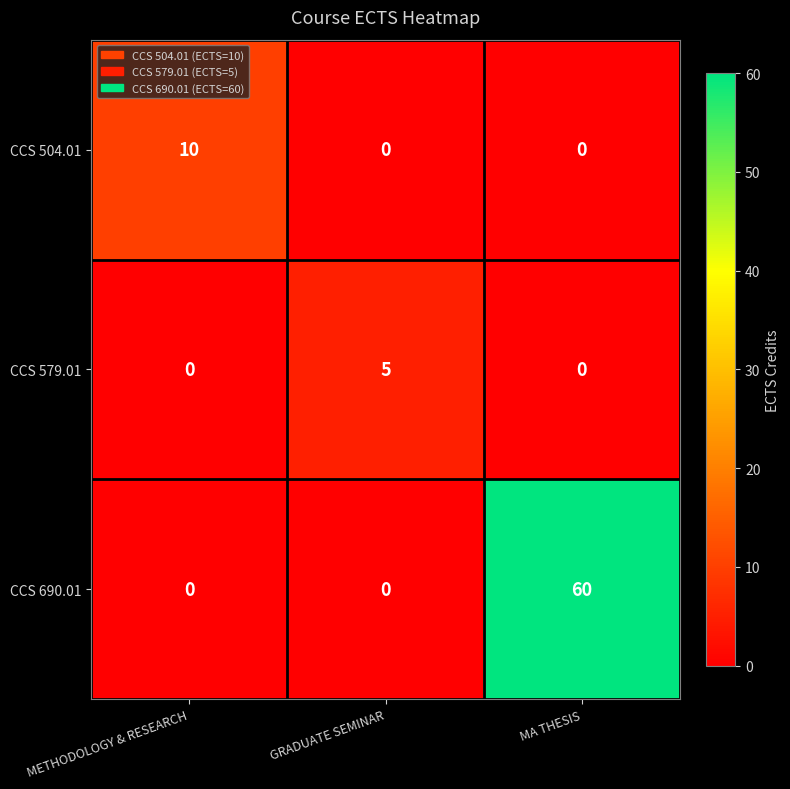

How many data points in CCS 504.01 are above 0?

1